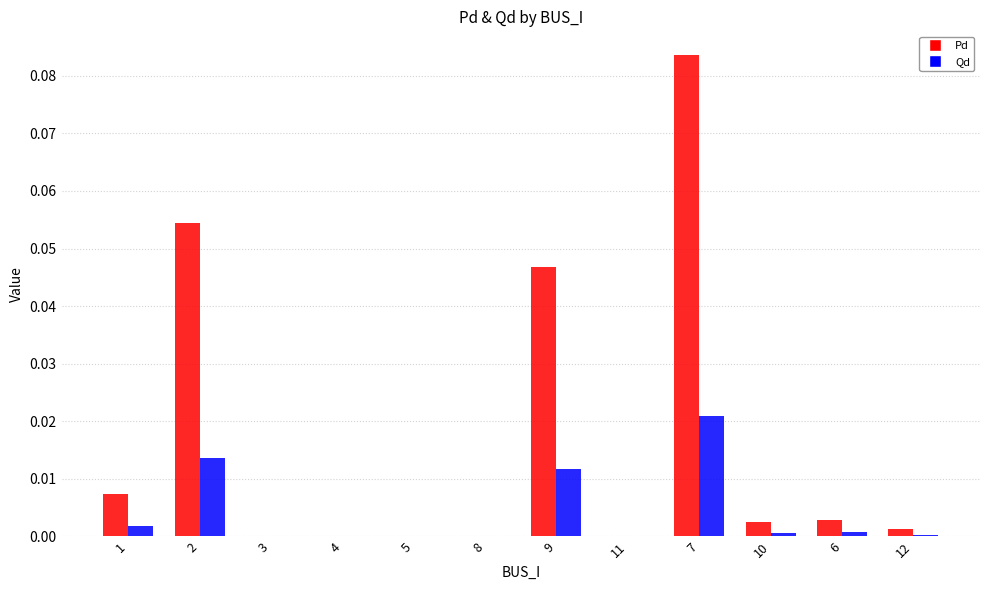

How many data points does each series have?

12